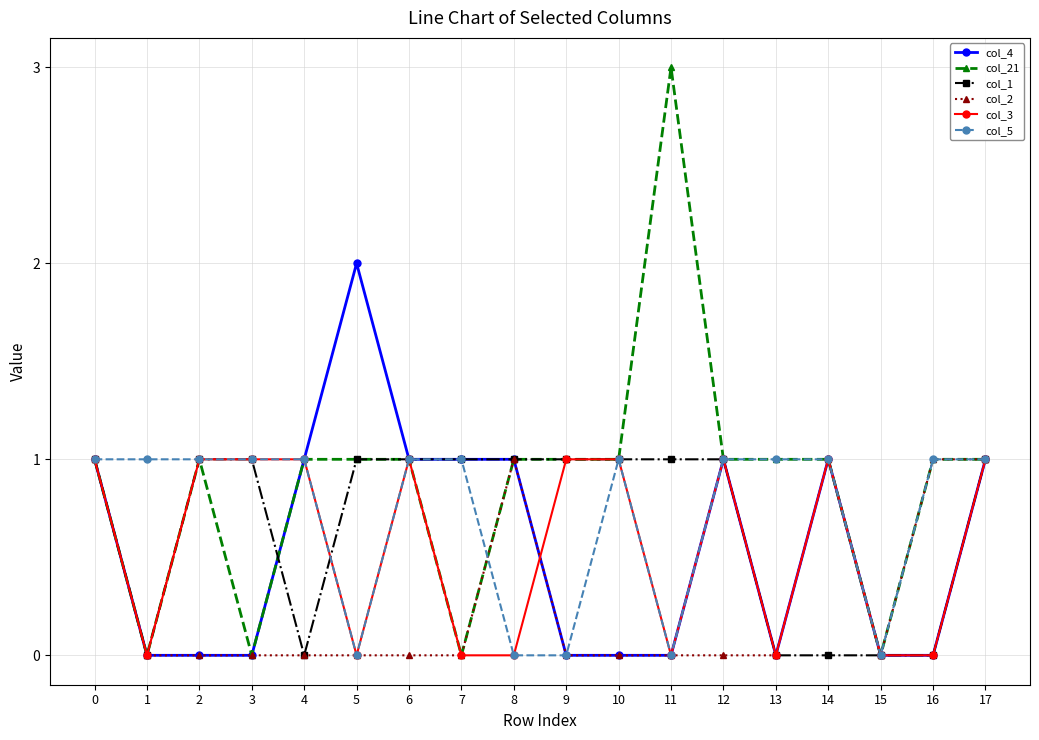

How many lines are shown in the chart?

6